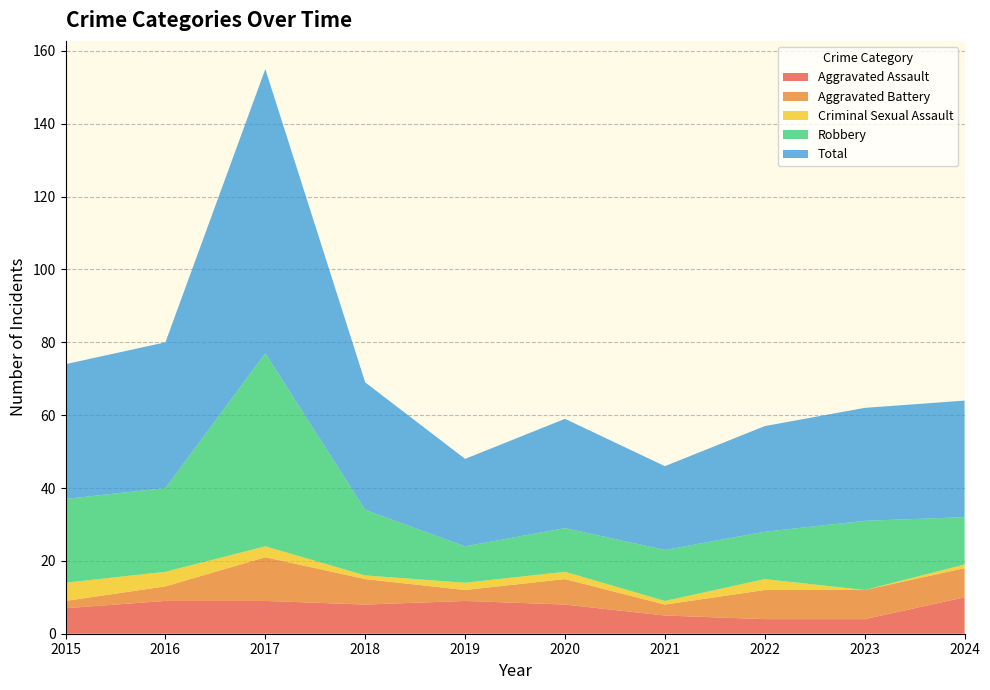

Reading right to left, list all the values displayed in this chart.

Aggravated Assault: 2024=10	2023=4	2022=4	2021=5	2020=8	2019=9	2018=8	2017=9	2016=9	2015=7
Aggravated Battery: 2024=8	2023=8	2022=8	2021=3	2020=7	2019=3	2018=7	2017=12	2016=4	2015=2
Criminal Sexual Assault: 2024=1	2023=0	2022=3	2021=1	2020=2	2019=2	2018=1	2017=3	2016=4	2015=5
Robbery: 2024=13	2023=19	2022=13	2021=14	2020=12	2019=10	2018=18	2017=53	2016=23	2015=23
Total: 2024=32	2023=31	2022=29	2021=23	2020=30	2019=24	2018=35	2017=78	2016=40	2015=37